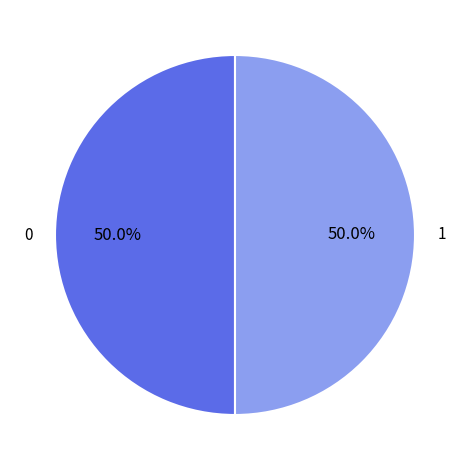

How many slices are in this pie chart?

2